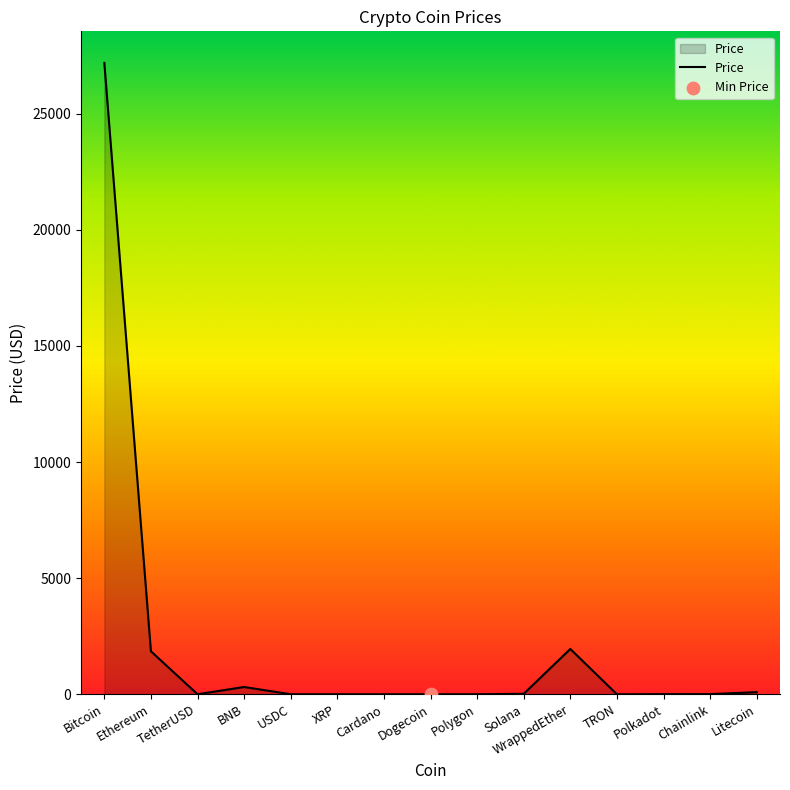

Approximately how many times larger is the value at Bitcoin compared to Polkadot?

5068.7